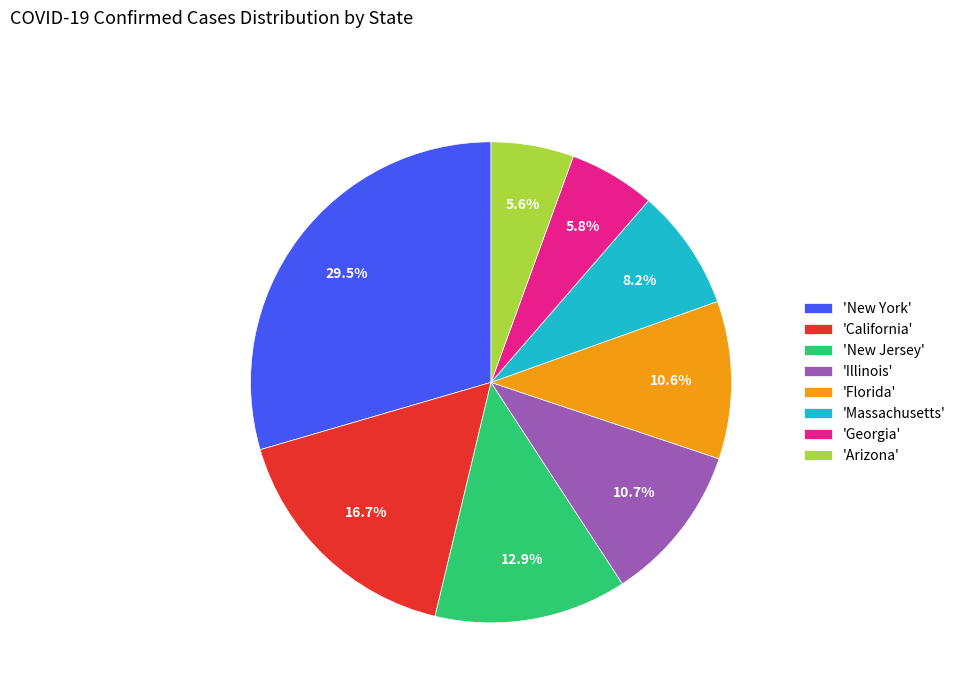

What is the ratio of the value at 'New Jersey' to the value at 'Massachusetts'?

1.6